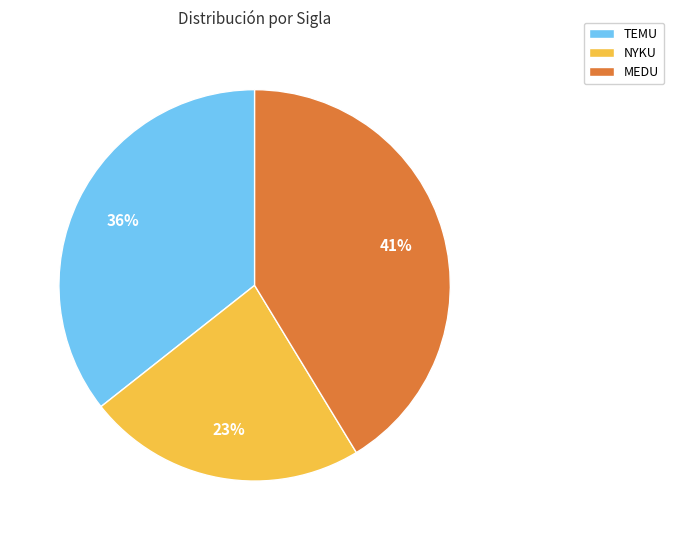

The MEDU slice represents 41% of the pie. True or false?

True